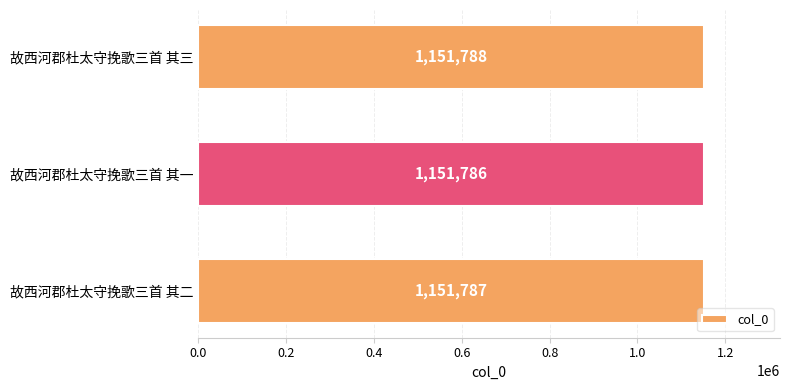

Reading bottom to top, what are all the values shown in this chart?

故西河郡杜太守挽歌三首 其二=1151787	故西河郡杜太守挽歌三首 其一=1151786	故西河郡杜太守挽歌三首 其三=1151788